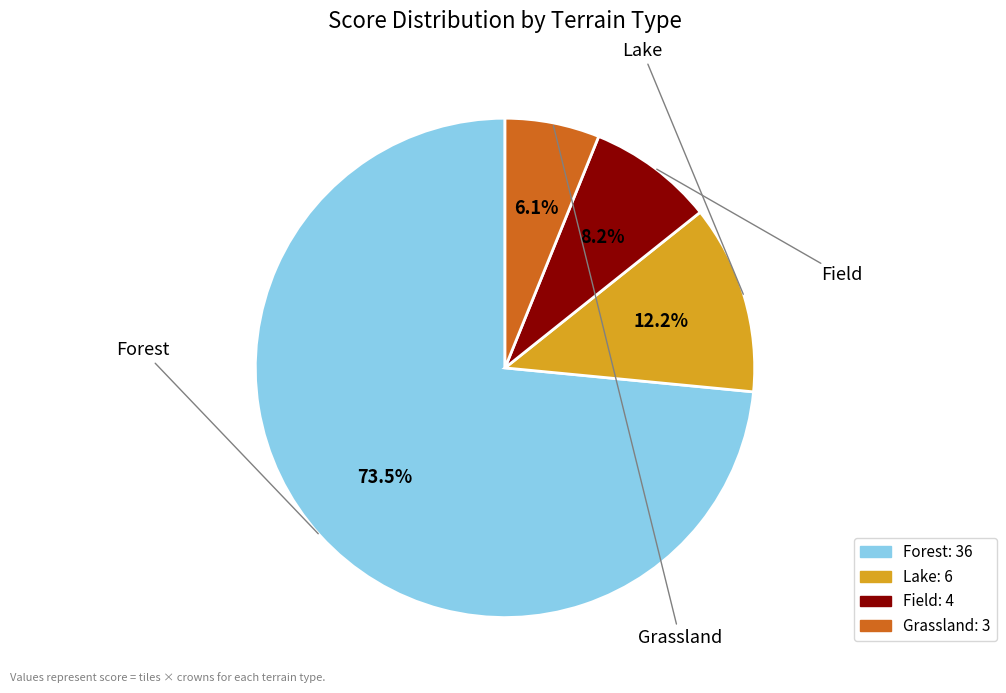

Is it true that Field is 17% of the pie?

False